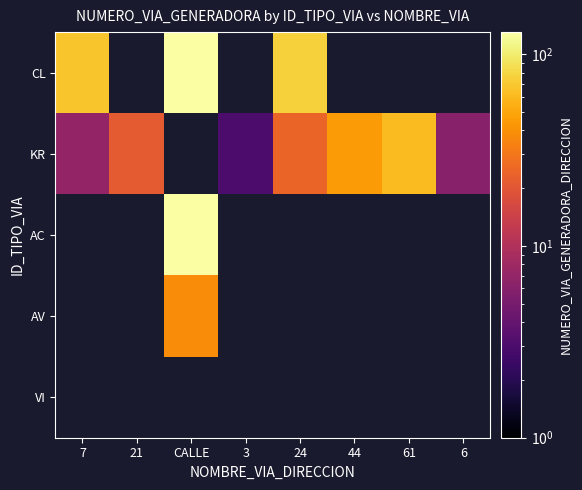

At 7, list the series in order from largest to smallest.

CL, KR, AC, AV, VI